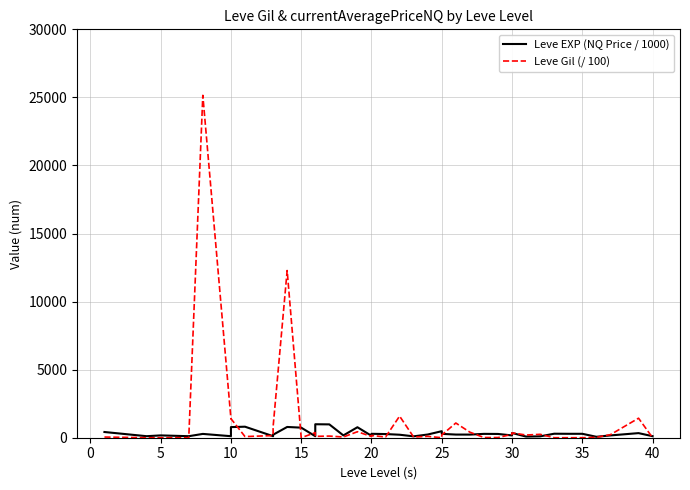

True or false: Leve EXP (NQ Price / 1000) has more than 2 points higher than both neighbors.

True